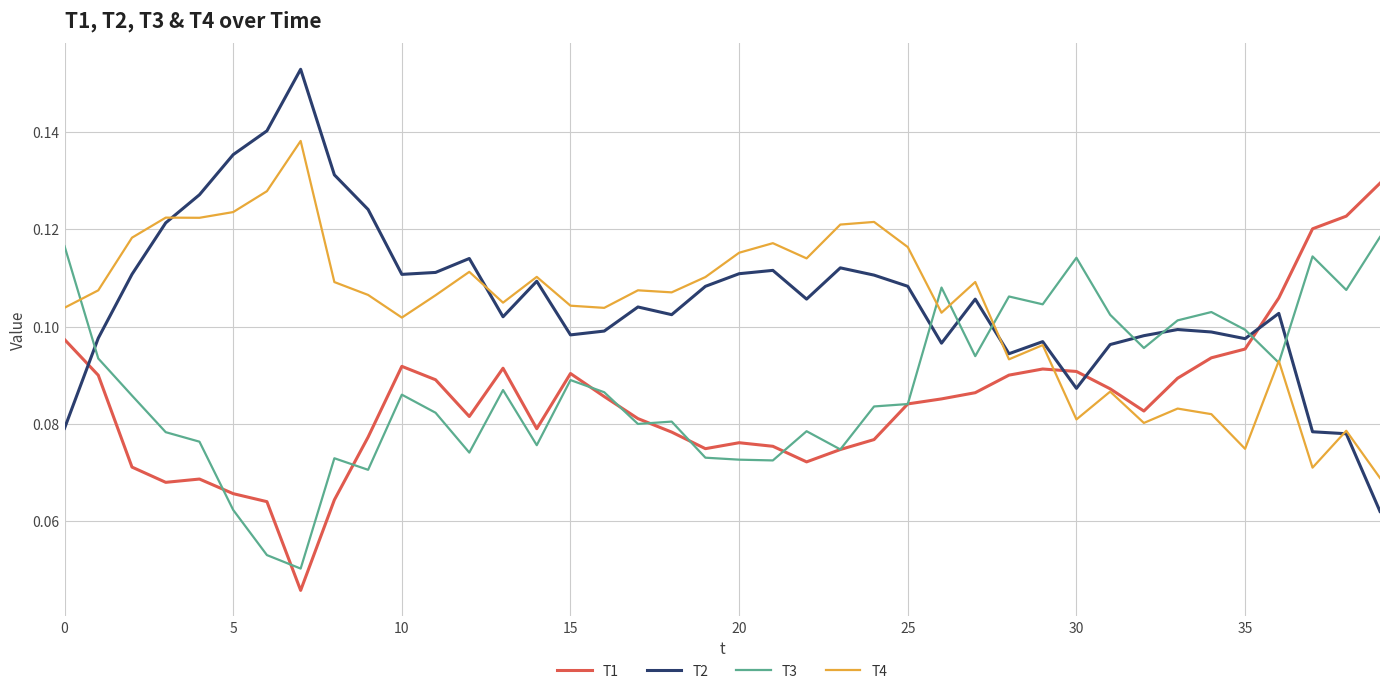

True or false: T1 and T4 intersect in this chart.

True